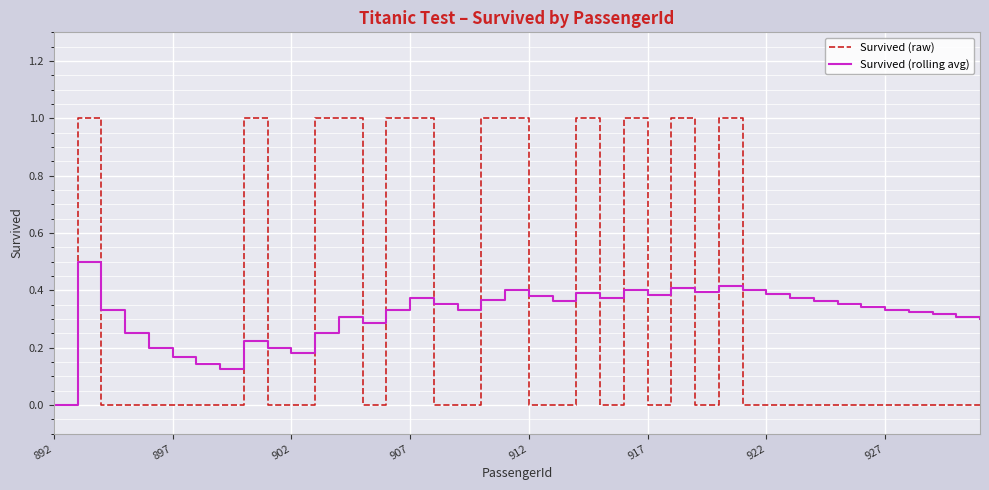

What is the greatest value displayed?

1.0